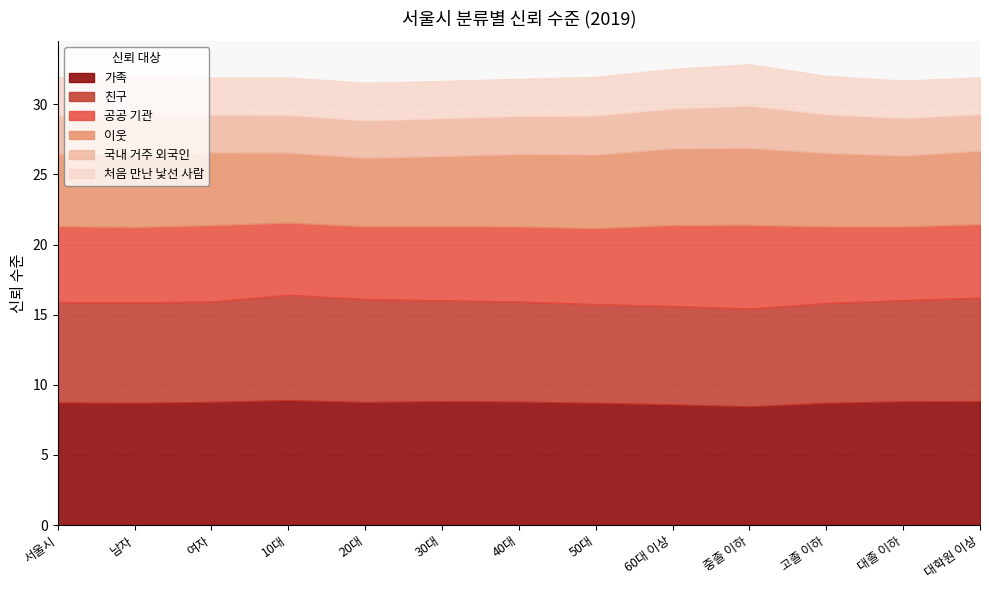

Read the 공공 기관 value at 60대 이상.

5.8